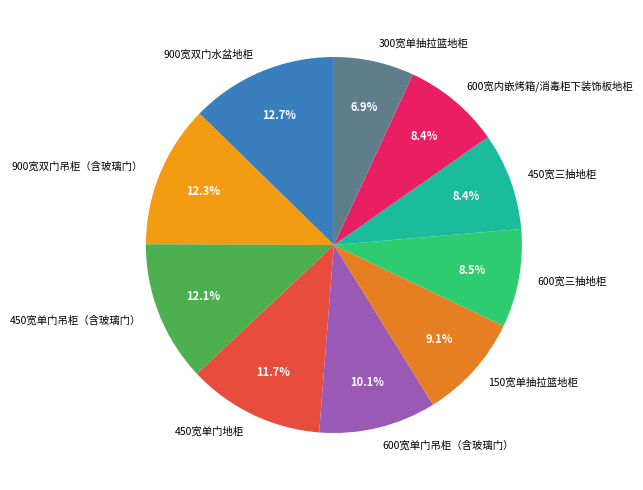

Is it true that 450宽单门地柜 is 12% of the pie?

True